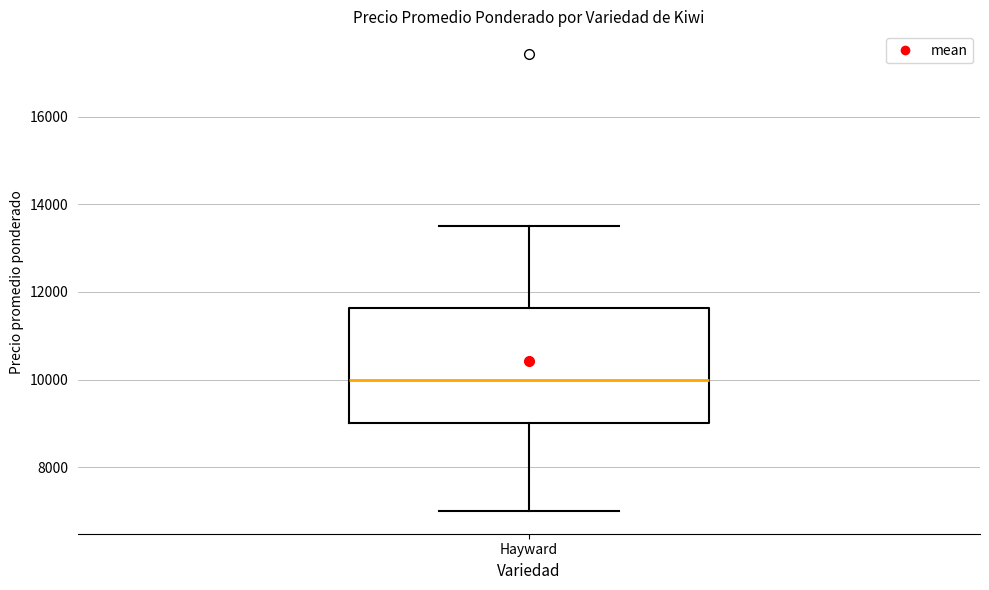

Where is the upper edge of the box for Hayward on the y-axis? The values are not printed on the chart, so give them approximately, as read against the axis.

11600